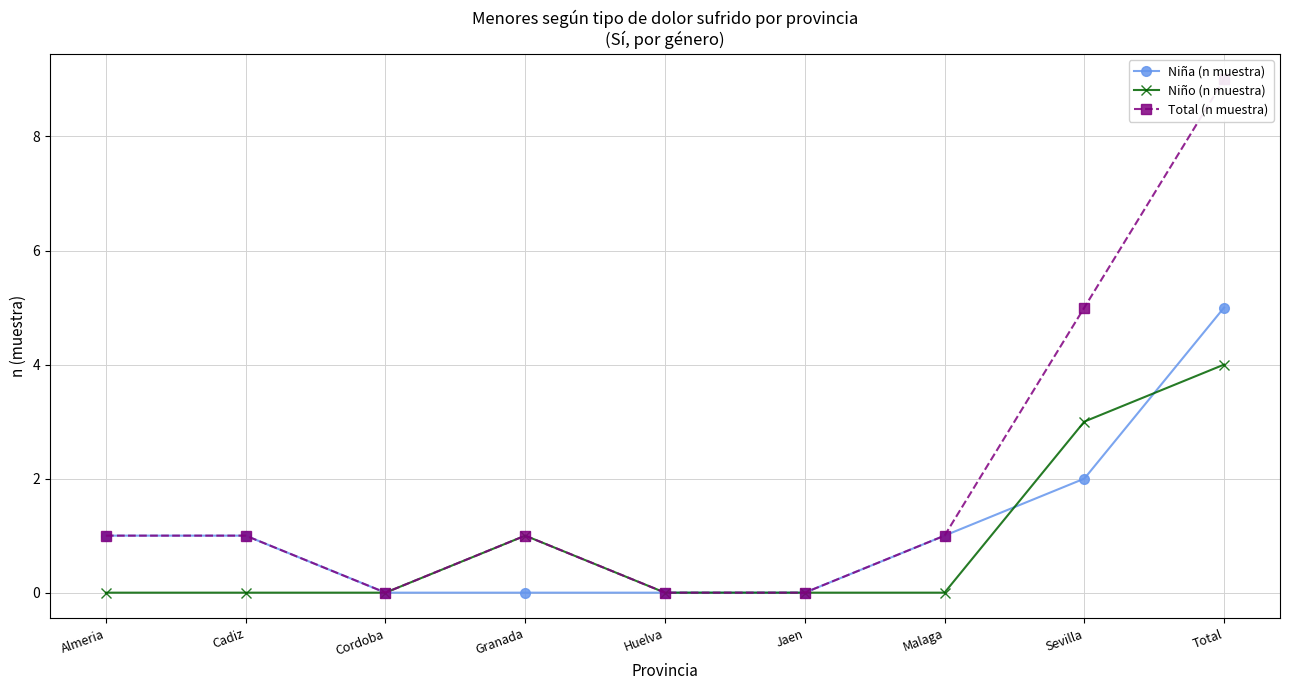

Where is Niña (n muestra) nearest to the value 2?

Sevilla